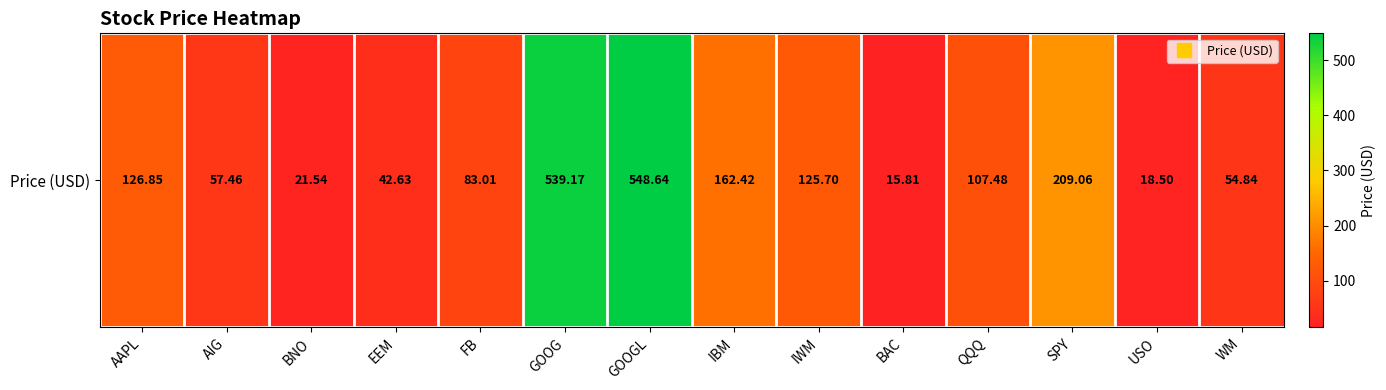

Rank the categories by value from highest to lowest.

GOOGL, GOOG, SPY, IBM, AAPL, IWM, QQQ, FB, AIG, WM, EEM, BNO, USO, BAC